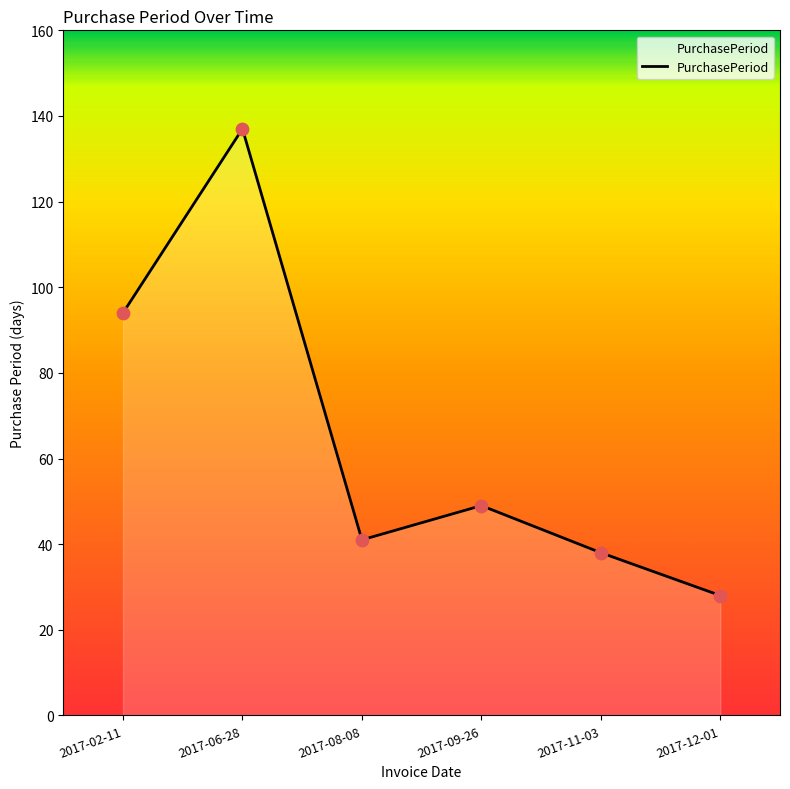

Which has a higher value, 2017-08-08 or 2017-12-01?

2017-08-08